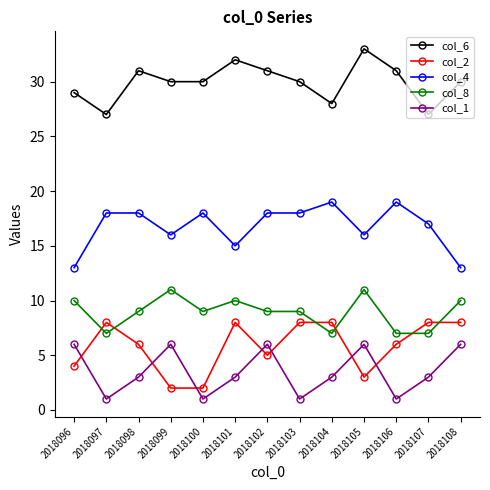

Is the value of col_1 at 2018104 greater than the value of col_8 at 2018103?

No